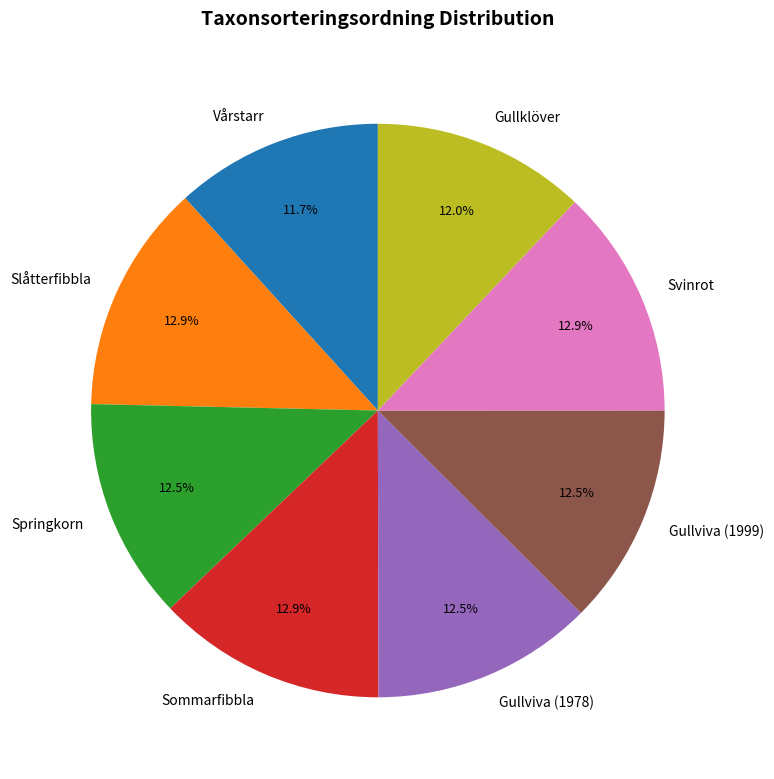

Which has a higher value, Sommarfibbla or Vårstarr?

Sommarfibbla